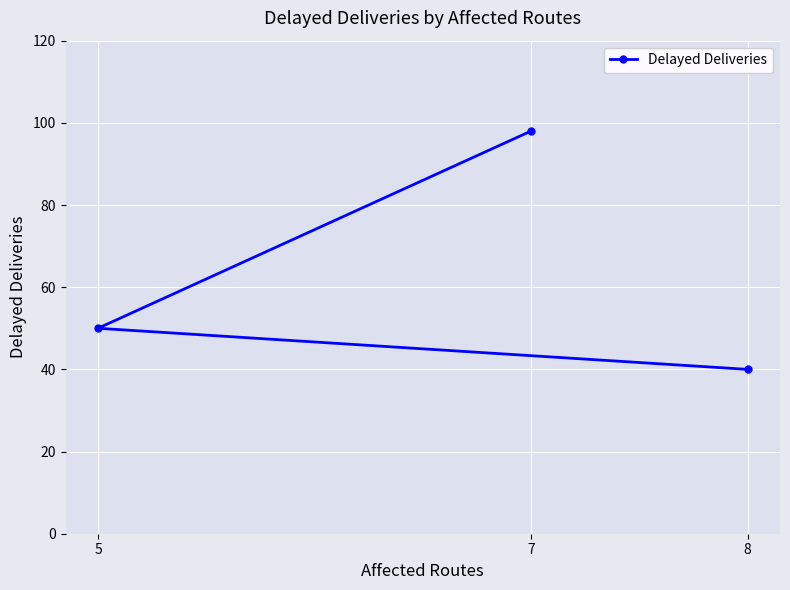

Reading left to right, list all the values displayed in this chart.

5=50	7=98	8=40